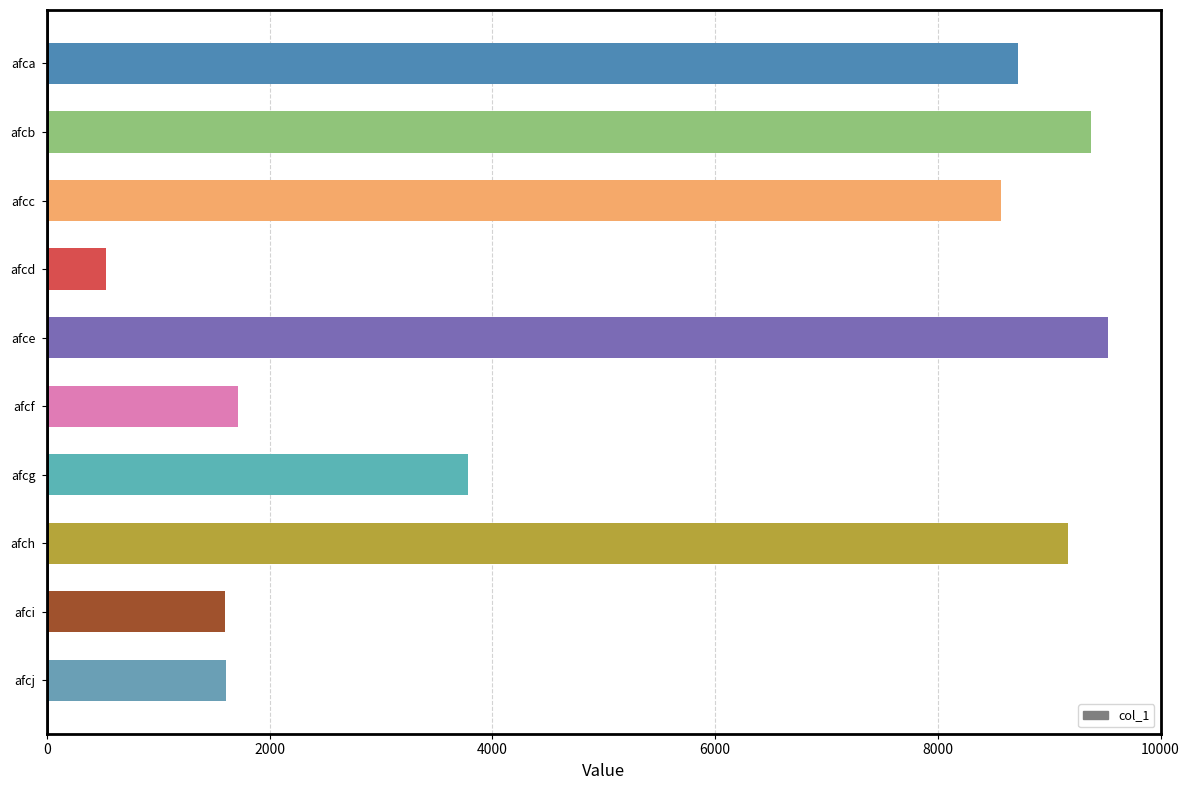

At which label is the value closest to 5028?

afcg